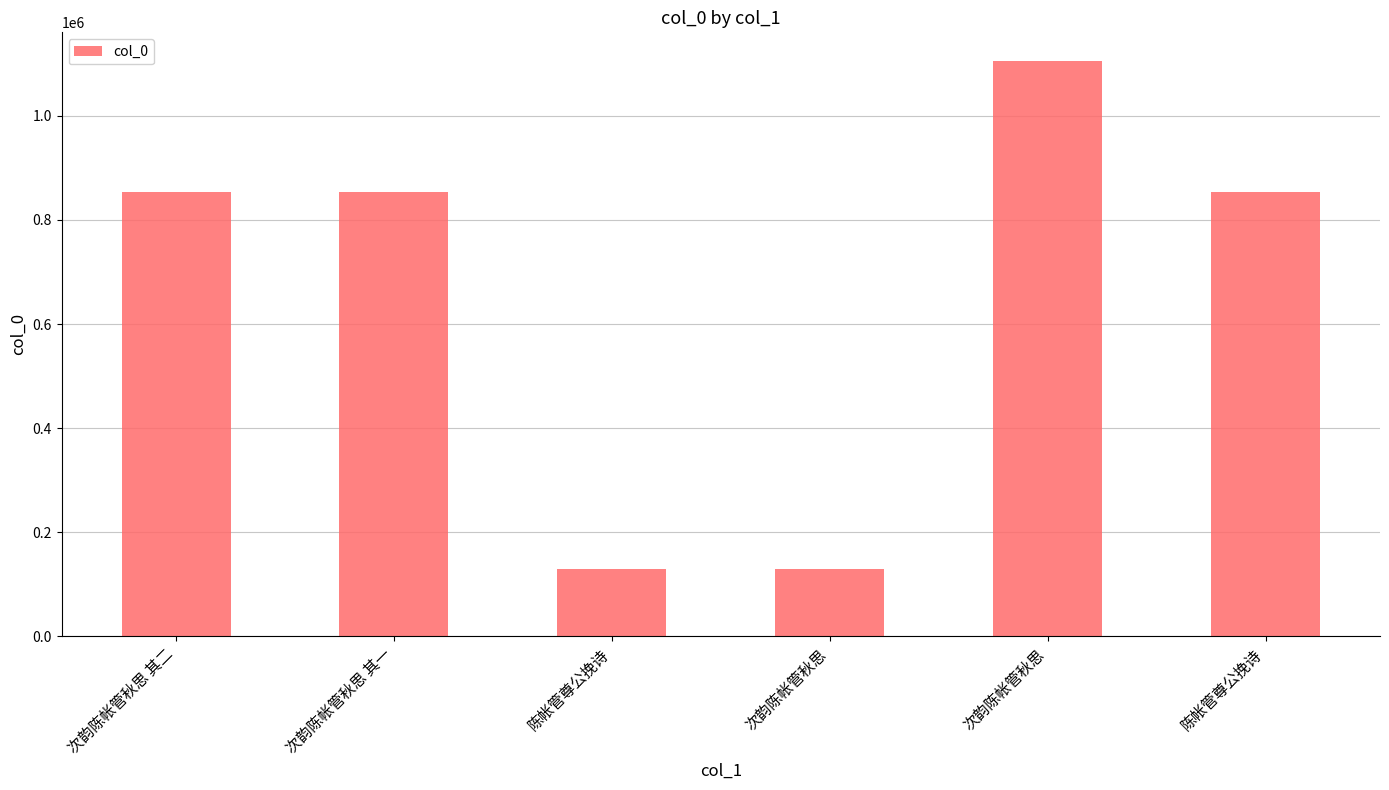

How many bars are there in total?

6